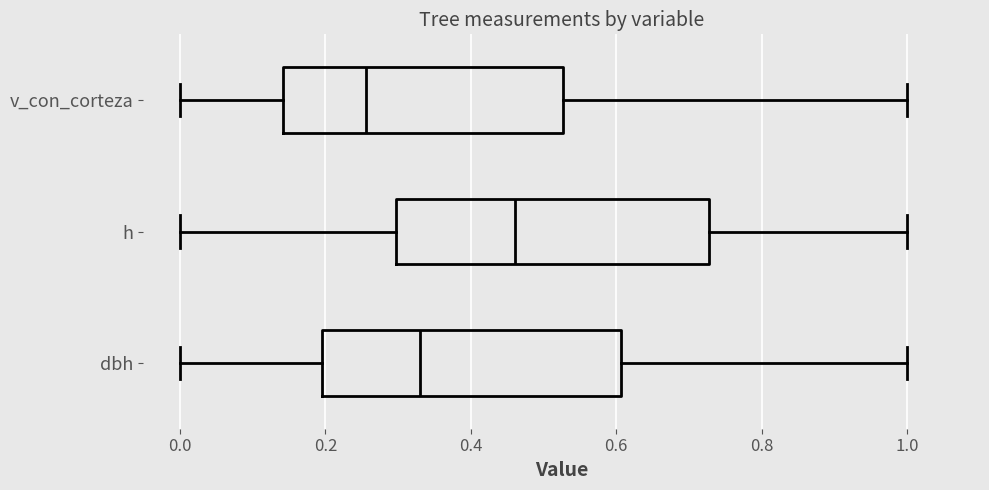

Where does the right whisker of the box for v_con_corteza end on the x-axis? The values are not printed on the chart, so give them approximately, as read against the axis.

1.00